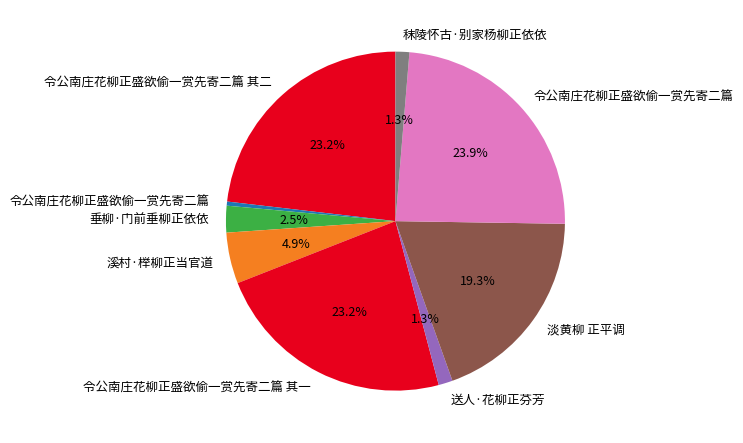

Which category has the smallest portion of the pie?

令公南庄花柳正盛欲偷一赏先寄二篇